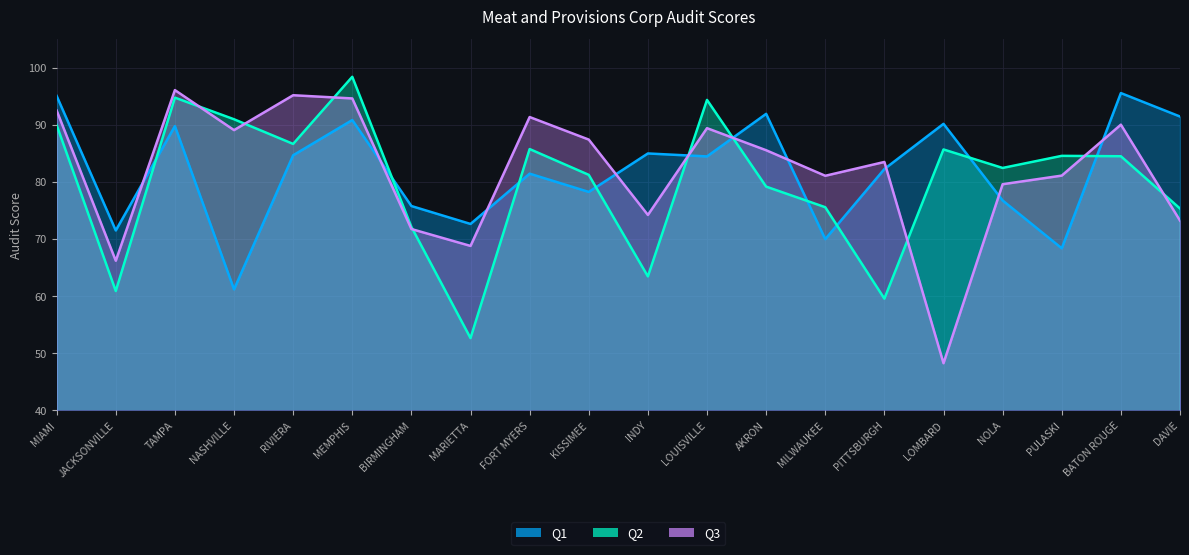

Rank the categories by Q1 value from highest to lowest.

BATON ROUGE, MIAMI, AKRON, DAVIE, MEMPHIS, LOMBARD, TAMPA, INDY, RIVIERA, LOUISVILLE, PITTSBURGH, FORT MYERS, KISSIMEE, NOLA, BIRMINGHAM, MARIETTA, JACKSONVILLE, MILWAUKEE, PULASKI, NASHVILLE